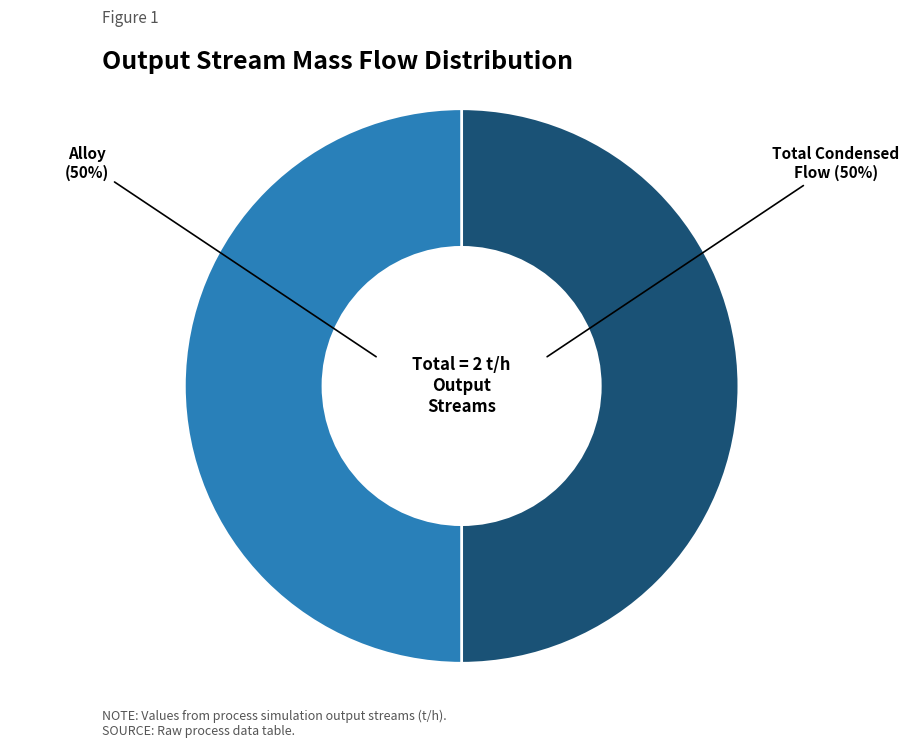

To the nearest percent, what is the average slice percentage?

50%